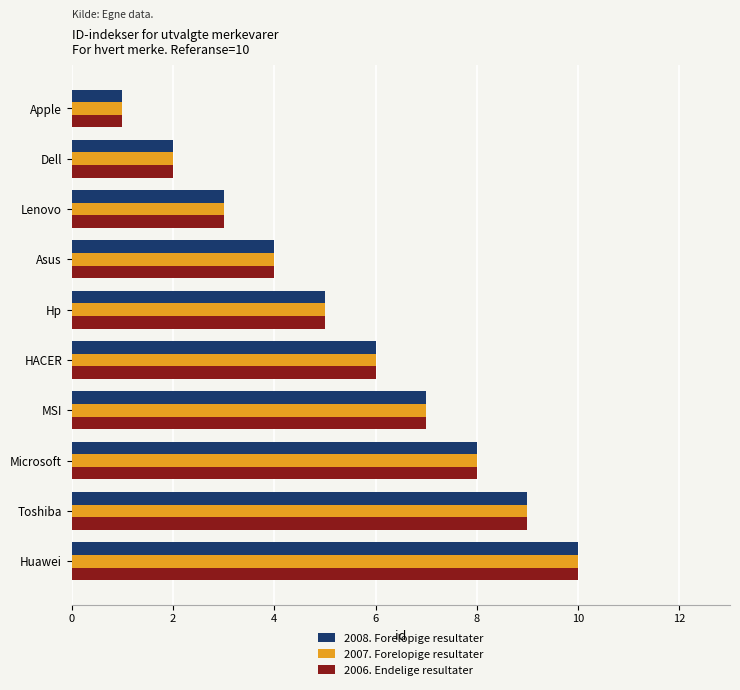

The value of 2007. Forelopige resultater at Huawei is 10. True or false?

True